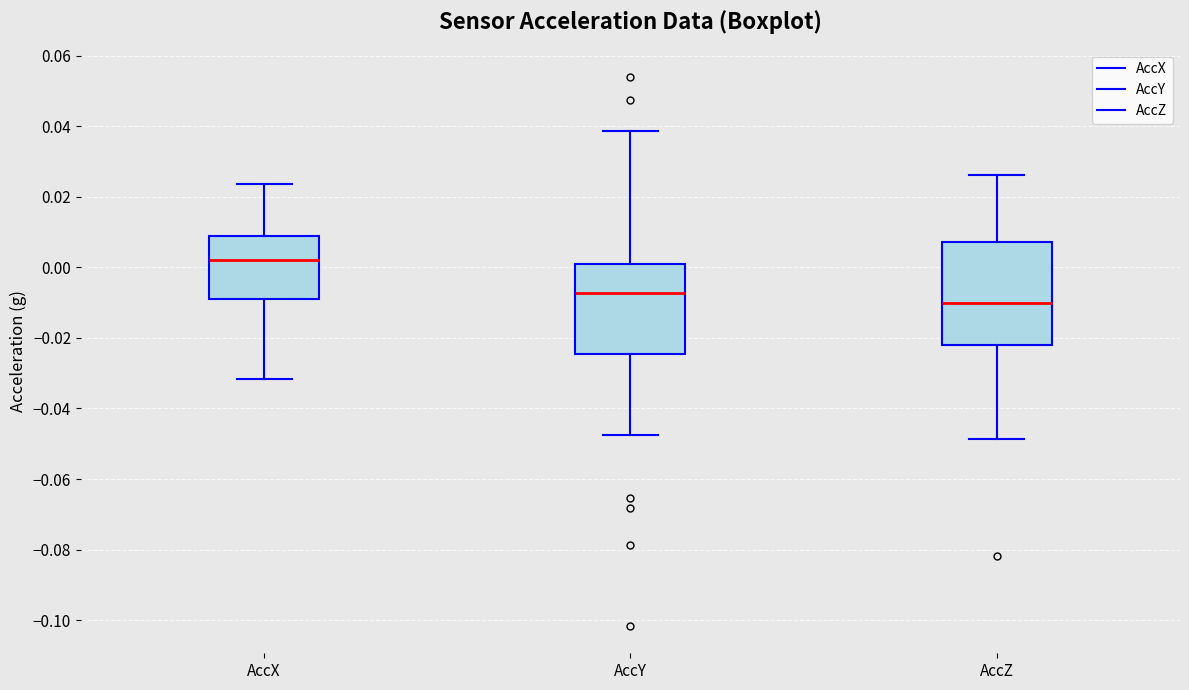

Reading left to right, transcribe this box plot: for each box, give where its median line is, the range the box spans, and where its two whiskers end, as read against the y-axis. The values are not printed on the chart, so give them approximately, as read against the axis.

AccX: median 0.002, box -0.010 to 0.008, whiskers -0.032 to 0.024
AccY: median -0.008, box -0.024 to 0.000, whiskers -0.048 to 0.038
AccZ: median -0.010, box -0.022 to 0.008, whiskers -0.048 to 0.026